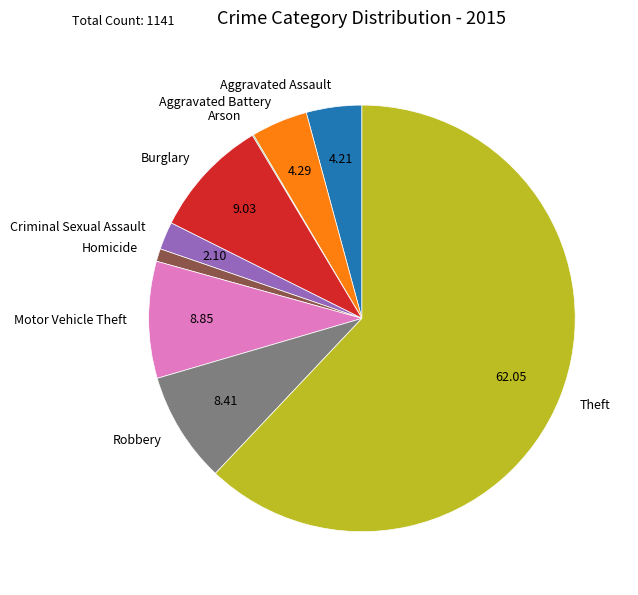

Which has a higher value, Motor Vehicle Theft or Aggravated Battery?

Motor Vehicle Theft